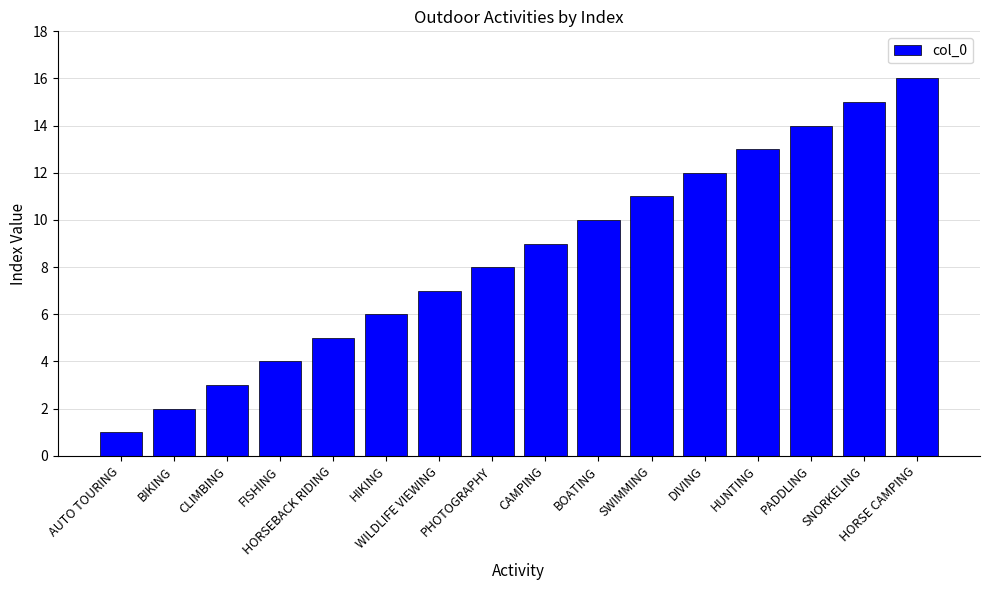

What is the label of the 2nd bar from the right?

SNORKELING